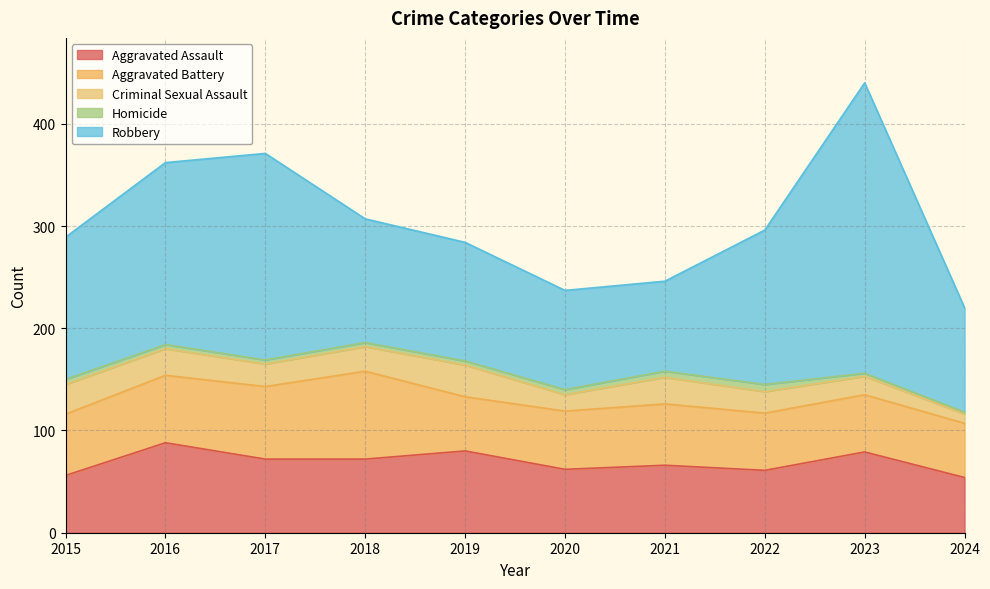

What is the spread (max minus min) of values at 2024?

100